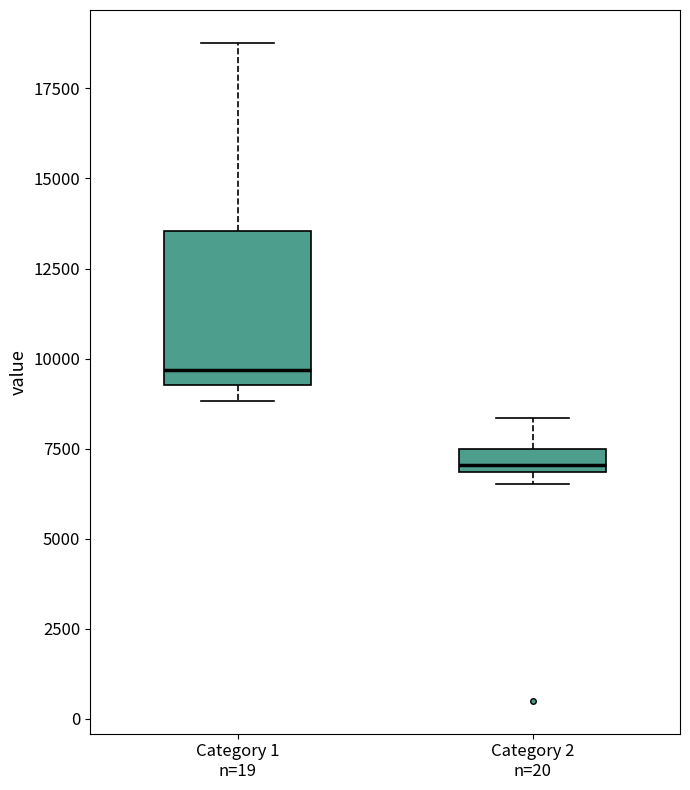

Which box's median line is the highest?

Category 1 n=19